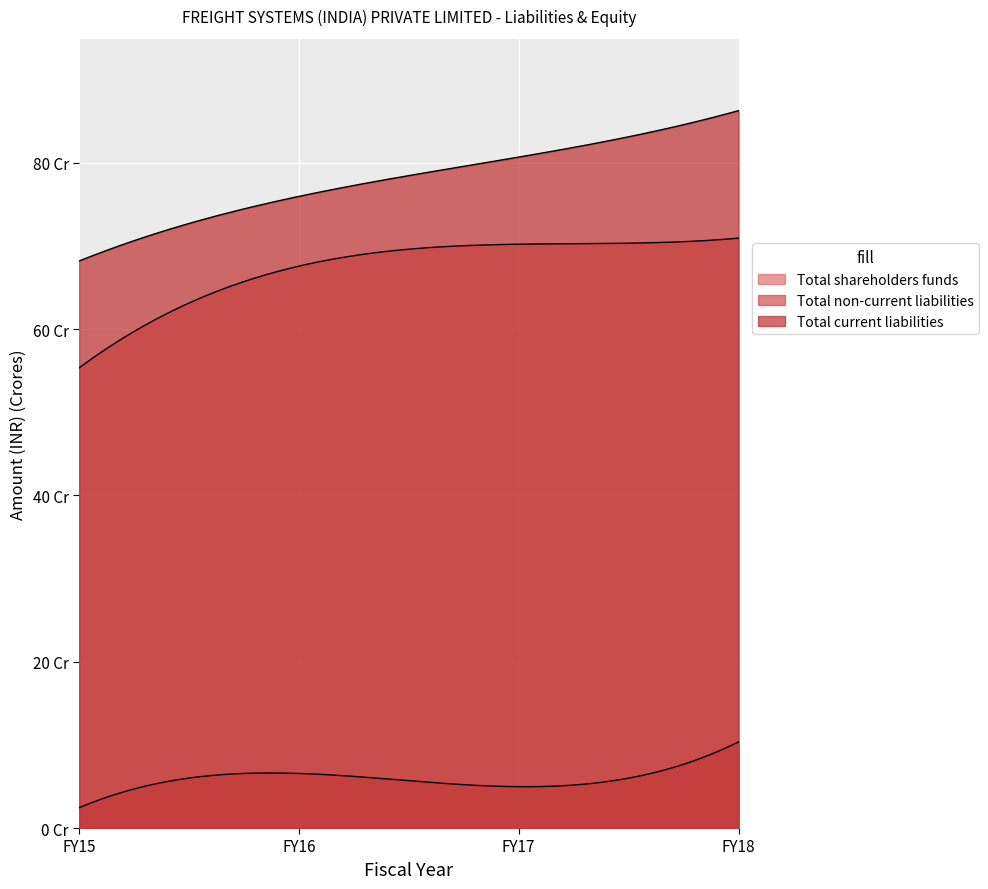

True or false: Total current liabilities and Total non-current liabilities cross at least once.

False